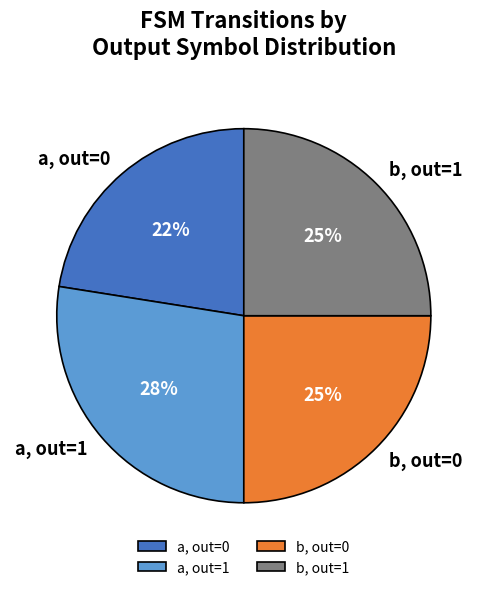

What percentage is the b, out=0 slice, to the nearest percent?

25%